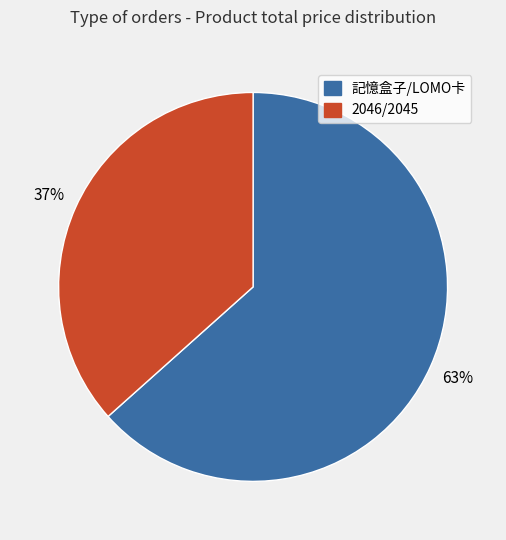

Which has a higher value, 2046/2045 or 記憶盒子/LOMO卡?

記憶盒子/LOMO卡